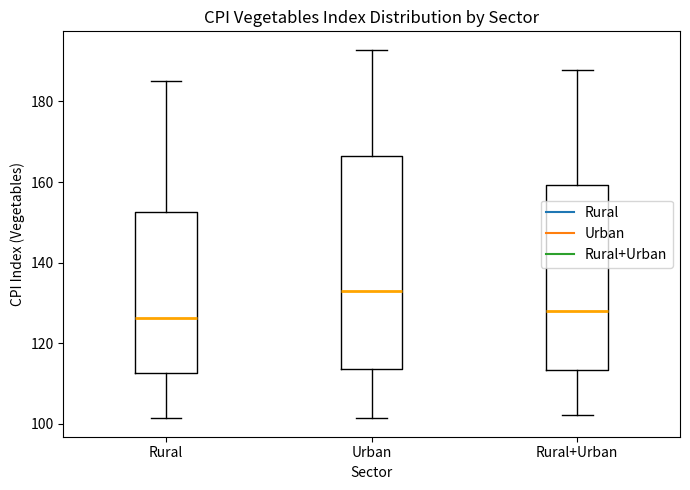

Reading left to right, transcribe this box plot: for each box, give where its median line is, the range the box spans, and where its two whiskers end, as read against the y-axis. The values are not printed on the chart, so give them approximately, as read against the axis.

Rural: median 126, box 112 to 152, whiskers 102 to 186
Urban: median 132, box 114 to 166, whiskers 102 to 192
Rural+Urban: median 128, box 114 to 160, whiskers 102 to 188